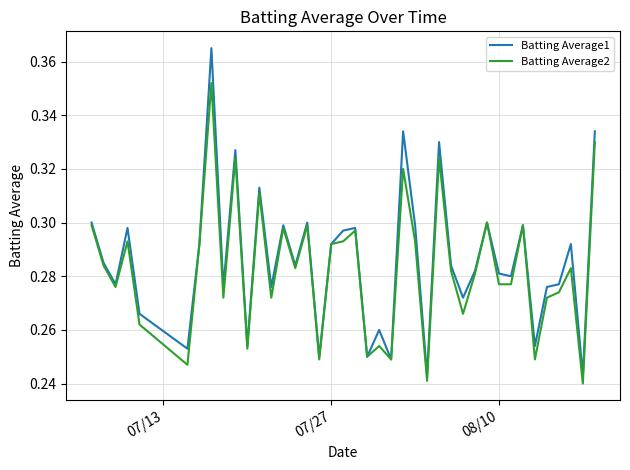

Which series has the widest spread of values?

Batting Average1